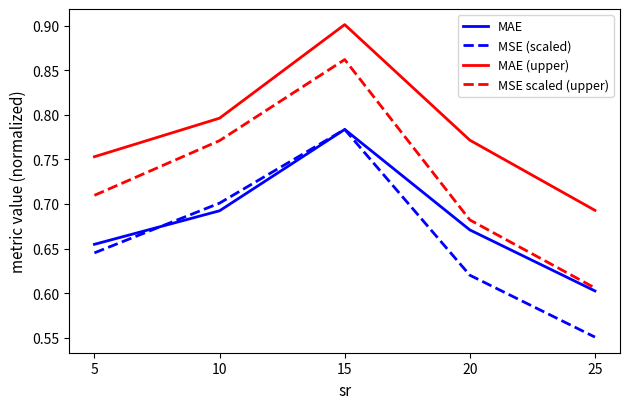

Which series has the widest spread of values?

MSE scaled (upper)